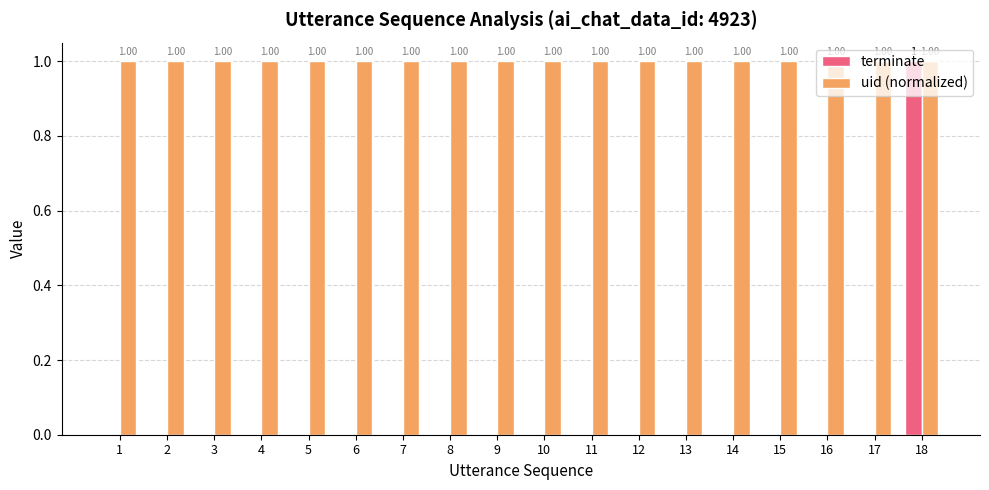

Reading left to right, transcribe all the data shown in this chart.

terminate: 0	0	0	0	0	0	0	0	0	0	0	0	0	0	0	0	0	1
uid (normalized): 1	1	1	1	1	1	1	1	1	1	1	1	1	1	1	1	1	1